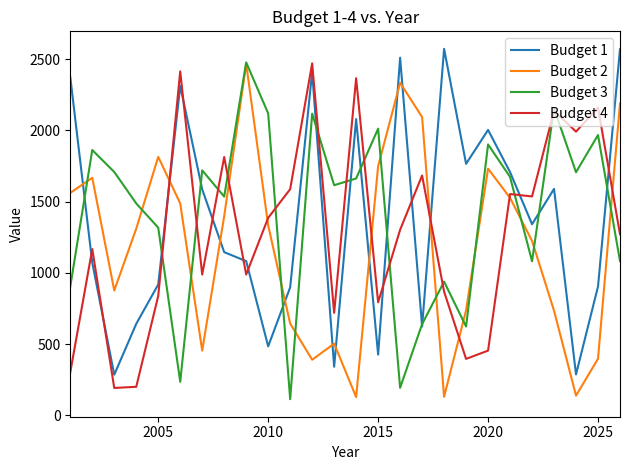

How many intersections are there between Budget 1 and Budget 4?

12